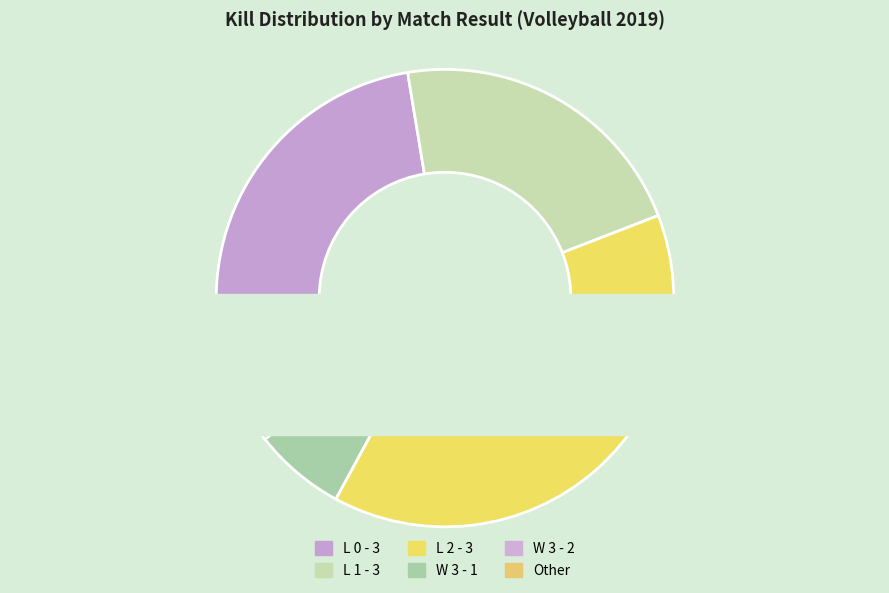

True or false: W 3 - 2 accounts for 1% of the total.

False